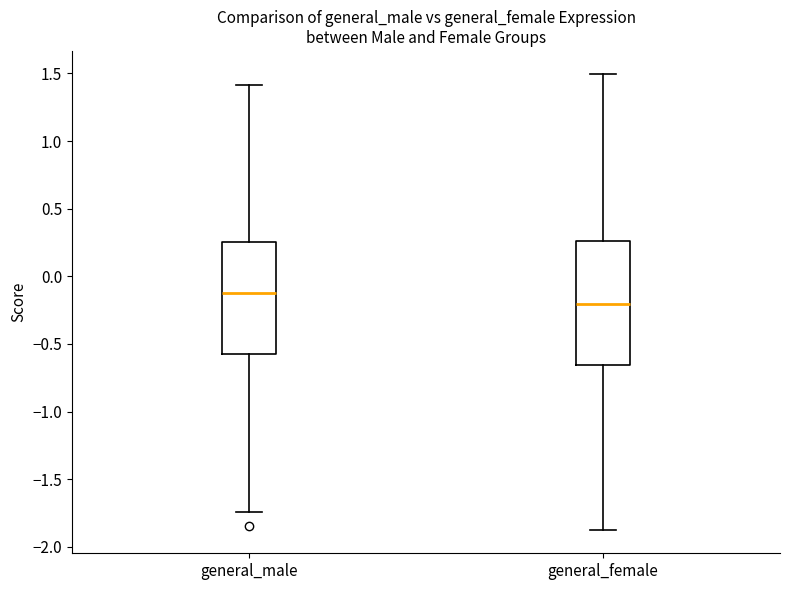

Reading left to right, read every box against the y-axis: the position of its median line, the range the box covers, and the ends of its whiskers. The values are not printed on the chart, so give them approximately, as read against the axis.

general_male: median -0.10, box -0.55 to 0.25, whiskers -1.75 to 1.40
general_female: median -0.20, box -0.65 to 0.25, whiskers -1.90 to 1.50